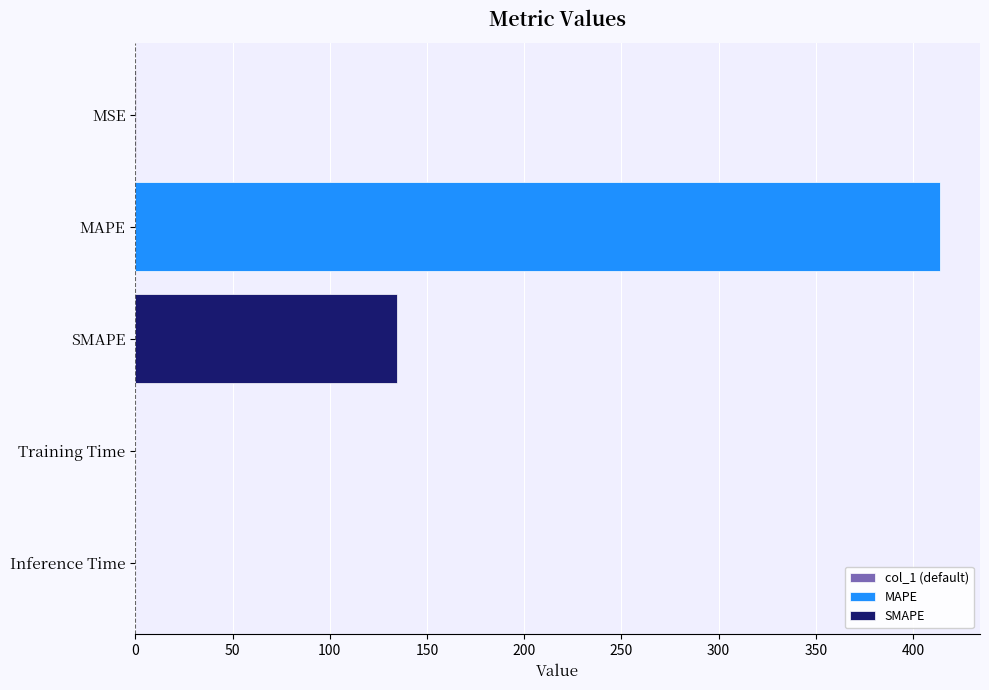

Does the chart contain any negative values?

No